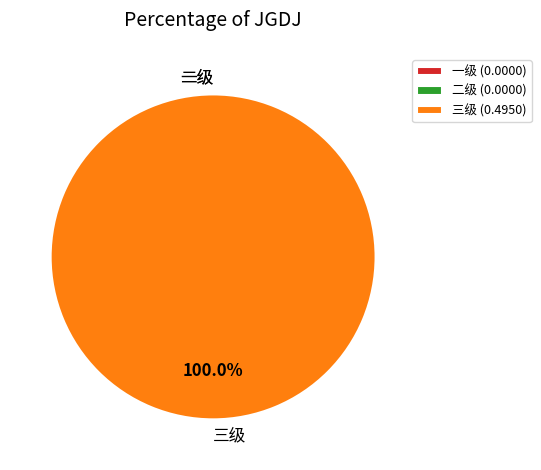

Which category has the biggest portion of the pie?

三级